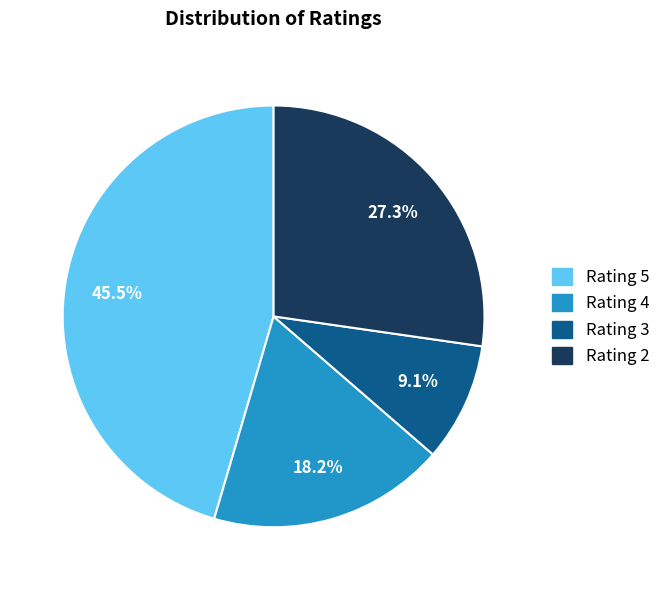

Combined, what portion of the pie is Rating 3 and Rating 5?

54.5%